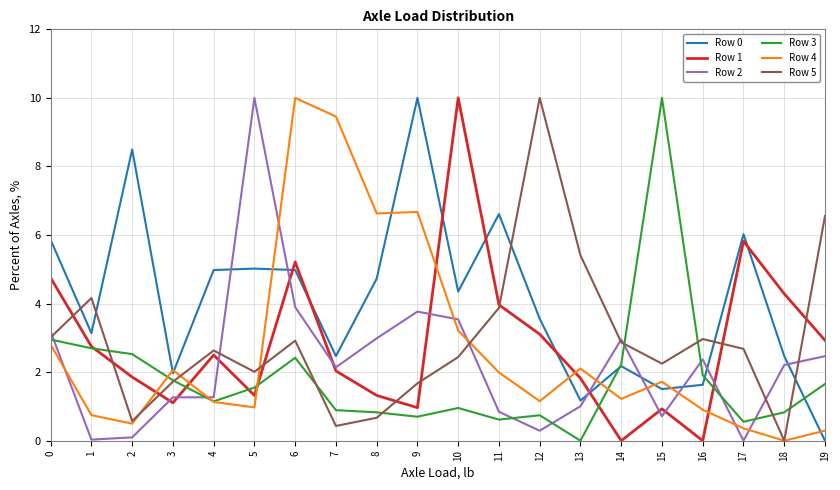

What is the maximum value shown in the chart?

10.0